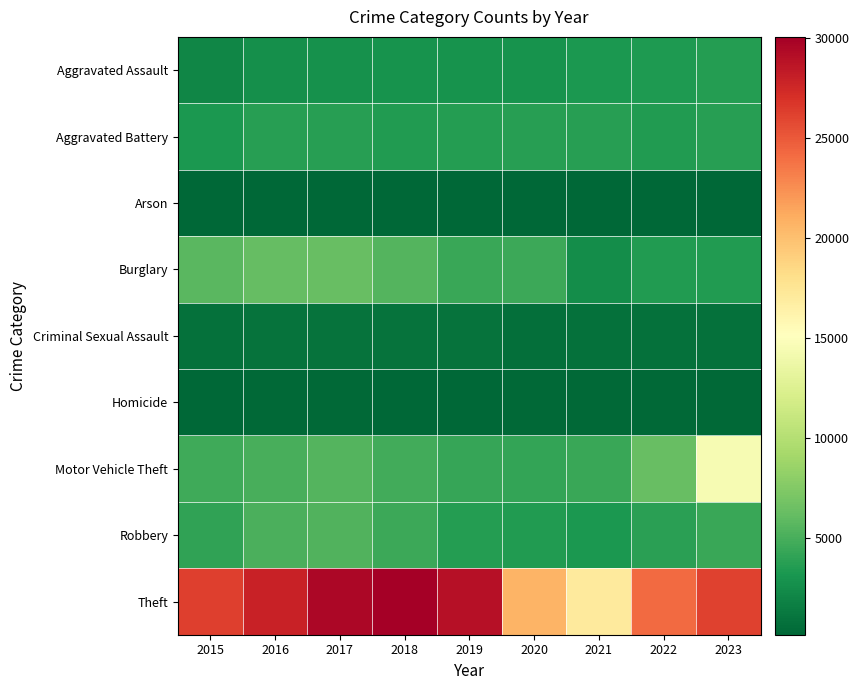

Reading right to left, extract all data points from this chart.

Aggravated Assault: 2023=3610	2022=3367	2021=3294	2020=2859	2019=2871	2018=2917	2017=2821	2016=2688	2015=2090
Aggravated Battery: 2023=3767	2022=3437	2021=3748	2020=3736	2019=3632	2018=3525	2017=3730	2016=3768	2015=3245
Arson: 2023=243	2022=189	2021=249	2020=268	2019=163	2018=167	2017=236	2016=254	2015=199
Burglary: 2023=3544	2022=3471	2021=2612	2020=4514	2019=4429	2018=5423	2017=6304	2016=6165	2015=5661
Criminal Sexual Assault: 2023=843	2022=852	2021=809	2020=742	2019=920	2018=951	2017=961	2016=920	2015=862
Homicide: 2023=301	2022=324	2021=340	2020=342	2019=246	2018=264	2017=333	2016=333	2015=216
Motor Vehicle Theft: 2023=14420	2022=6262	2021=4484	2020=4204	2019=4354	2018=4738	2017=5504	2016=5066	2015=4695
Robbery: 2023=4443	2022=3863	2021=3228	2020=3471	2019=3633	2018=4586	2017=5342	2016=5139	2015=4031
Theft: 2023=26134	2022=24182	2021=16987	2020=20705	2019=28941	2018=30069	2017=29589	2016=27953	2015=26216